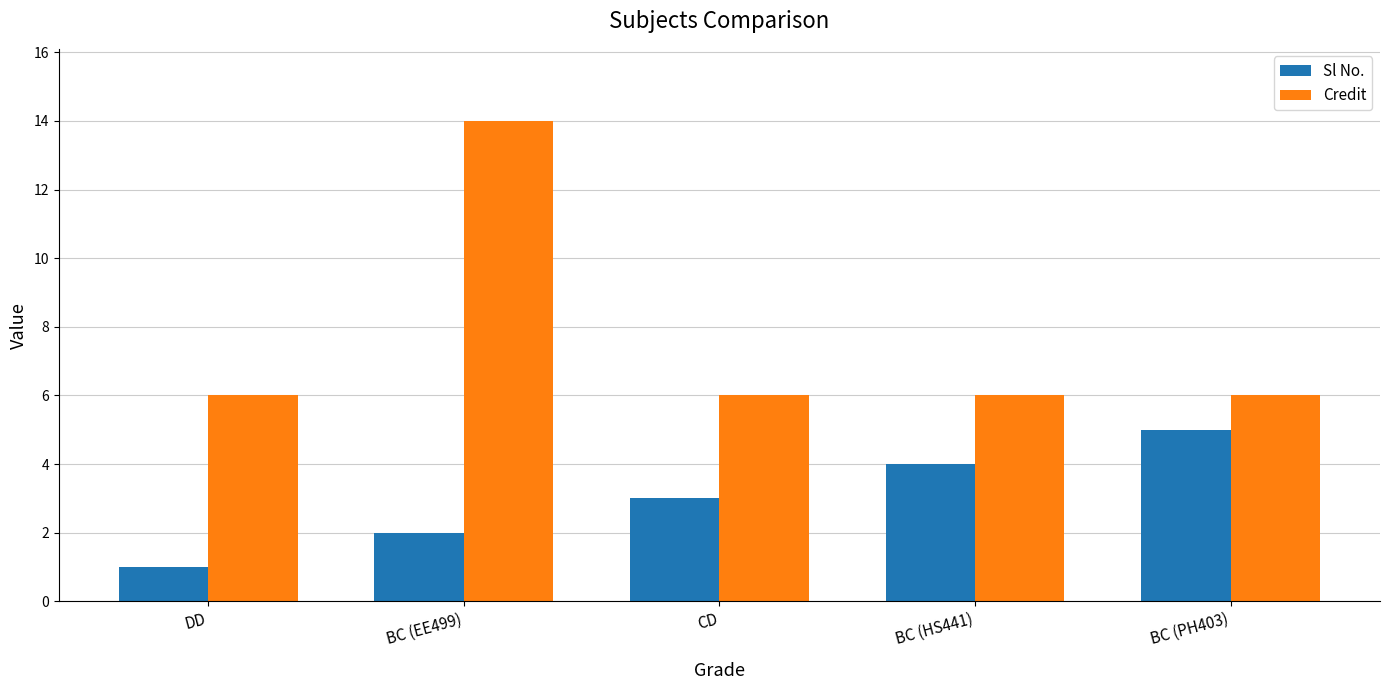

Which series has the widest spread of values?

Credit